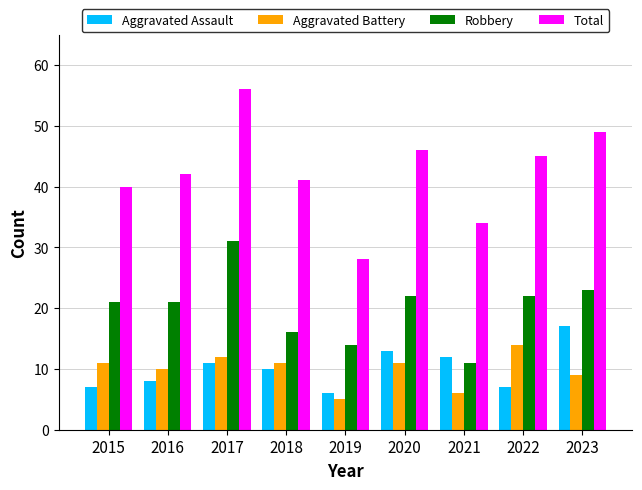

At which category does the chart reach its minimum across all series?

2019